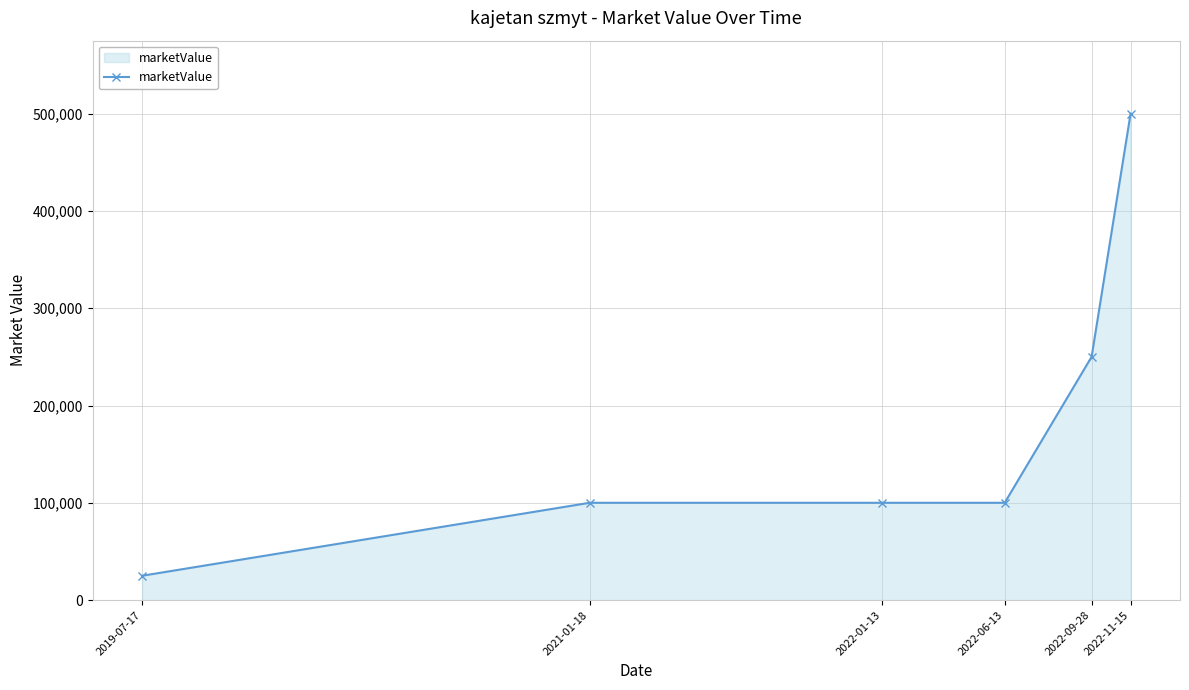

Is it true that the value at 2022-01-13 is 132946?

False